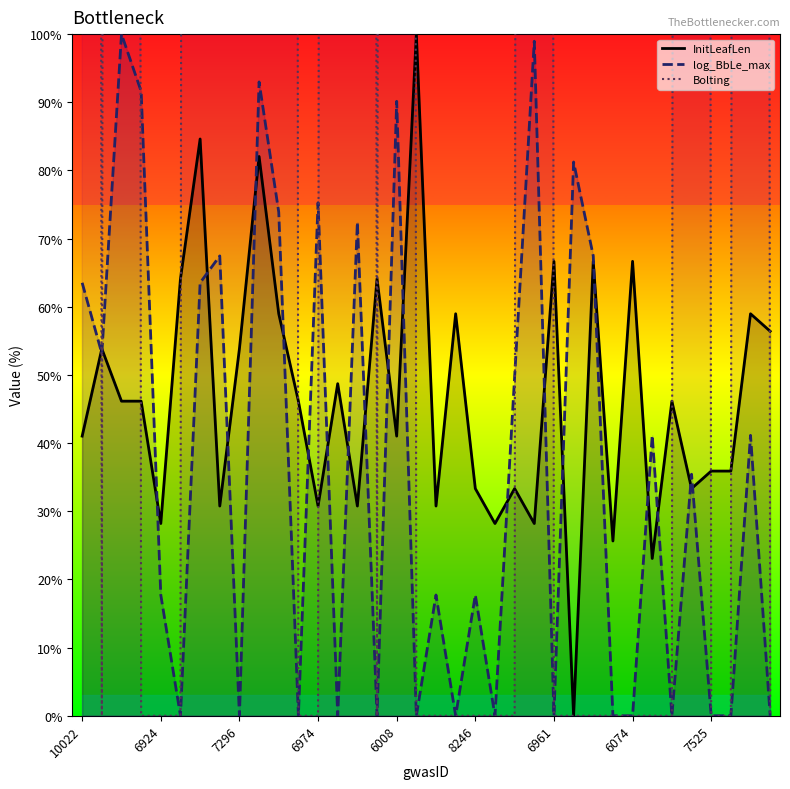

Which category has the lowest value in the InitLeafLen series?

25